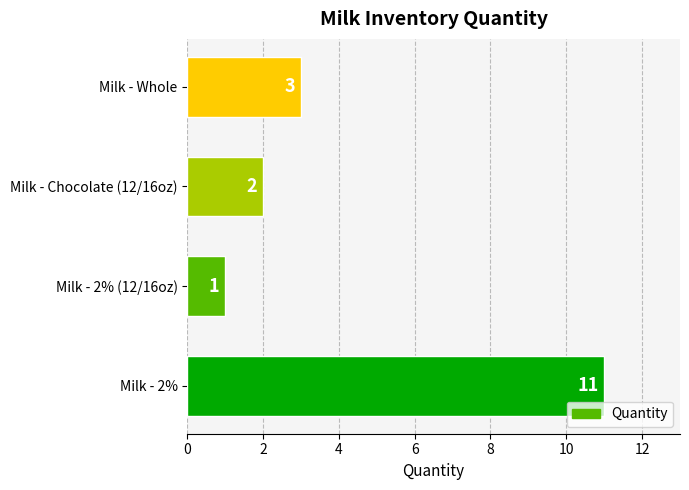

What is the maximum value shown in the chart?

11